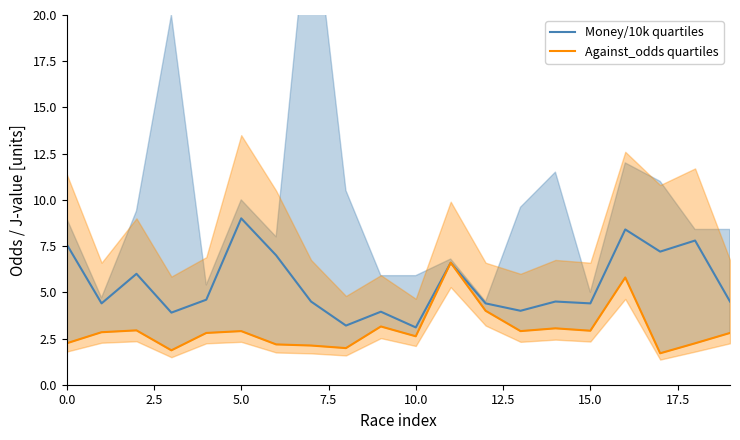

At which label does Money/10k quartiles reach its peak?

5.0